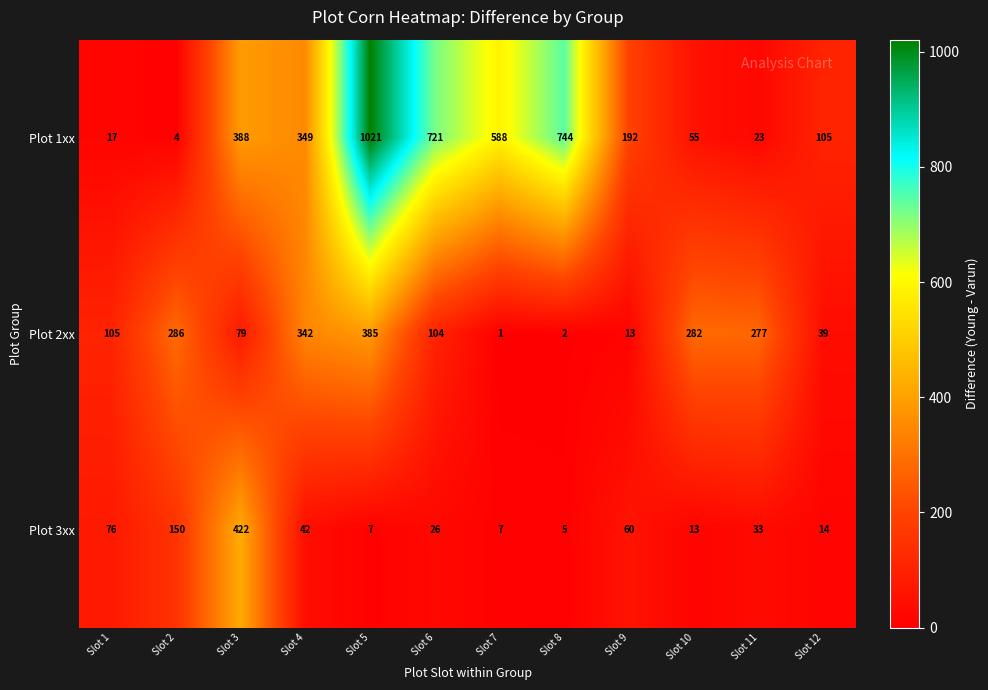

At which category is the sum across all series the highest?

Slot 5